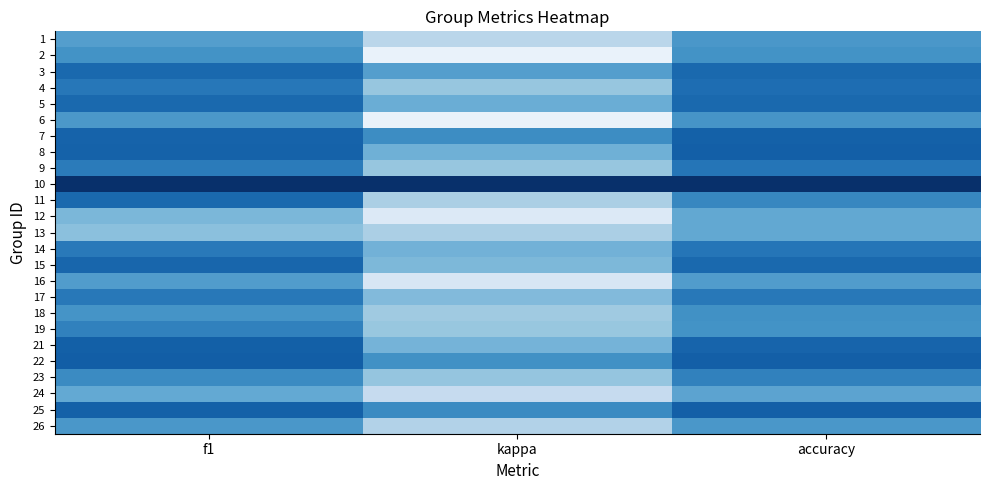

What is the total value across all series at f1?

13.5